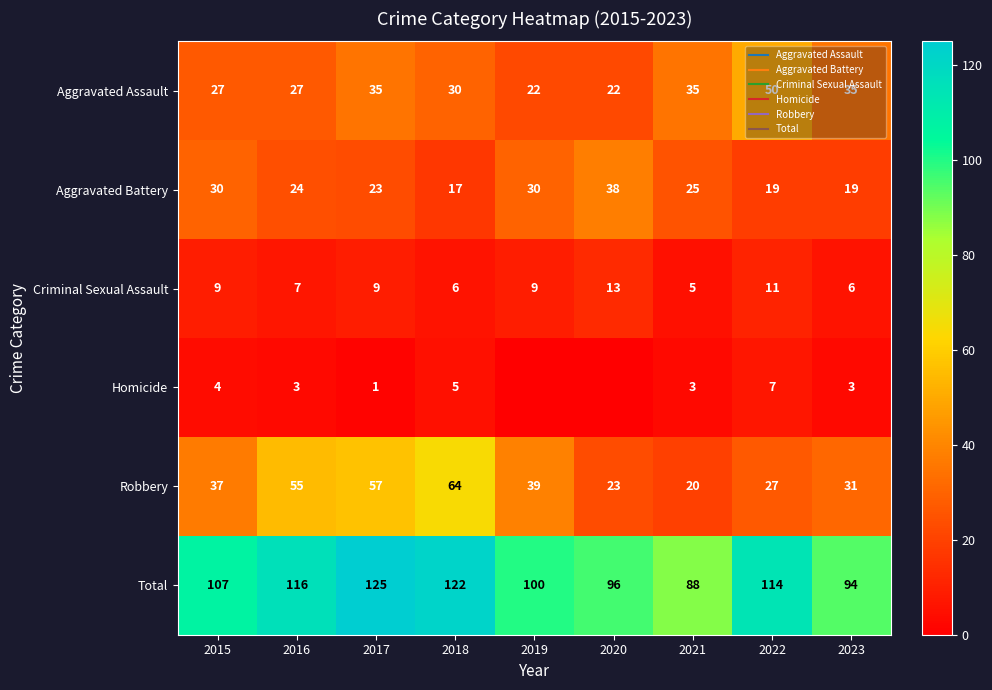

Which has a higher value, 2023 or 2021?

2023